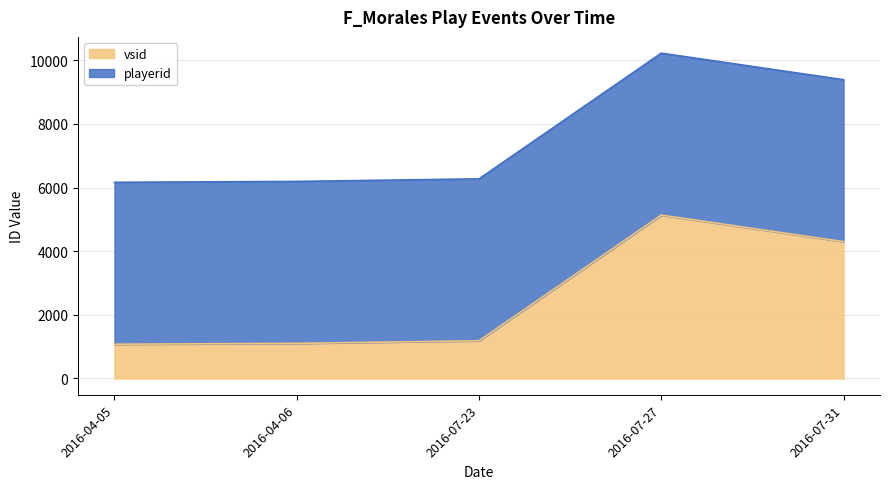

How many data points are less than 1184?

2